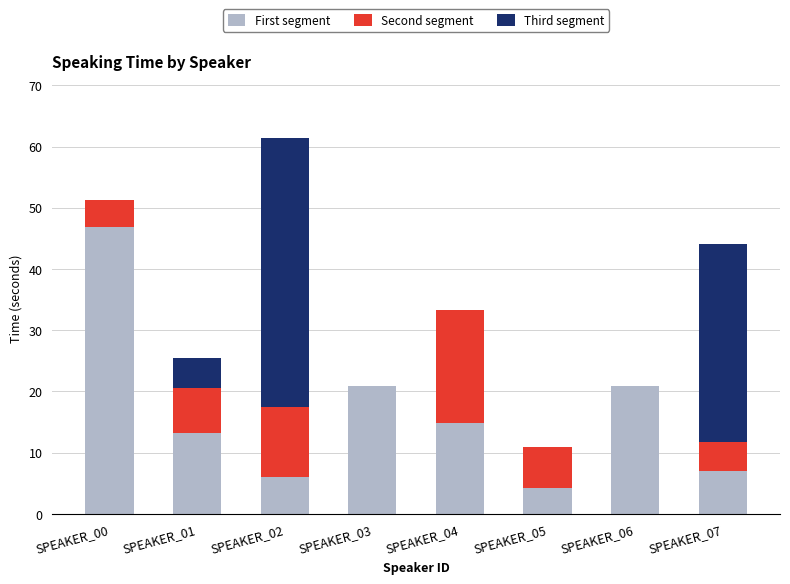

At which category is the sum across all series the highest?

SPEAKER_02